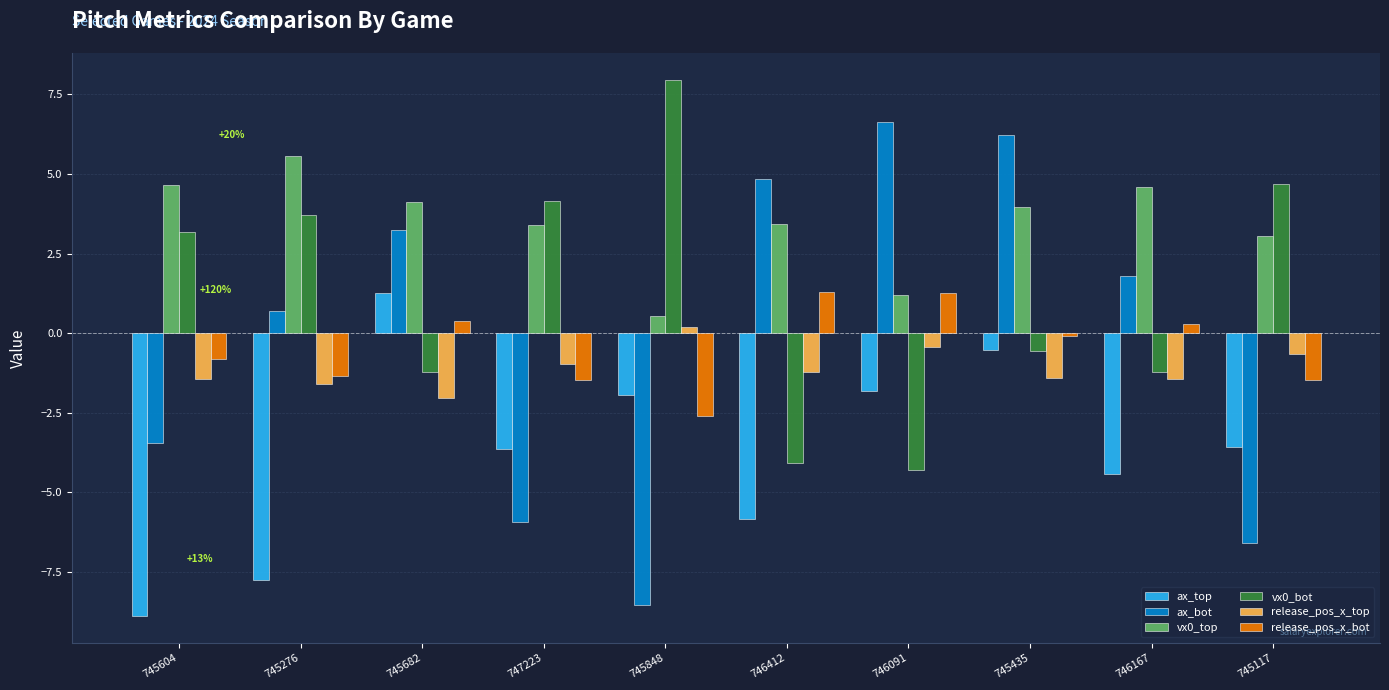

At 746412, list the series in order from smallest to largest.

ax_top, vx0_bot, release_pos_x_top, release_pos_x_bot, vx0_top, ax_bot